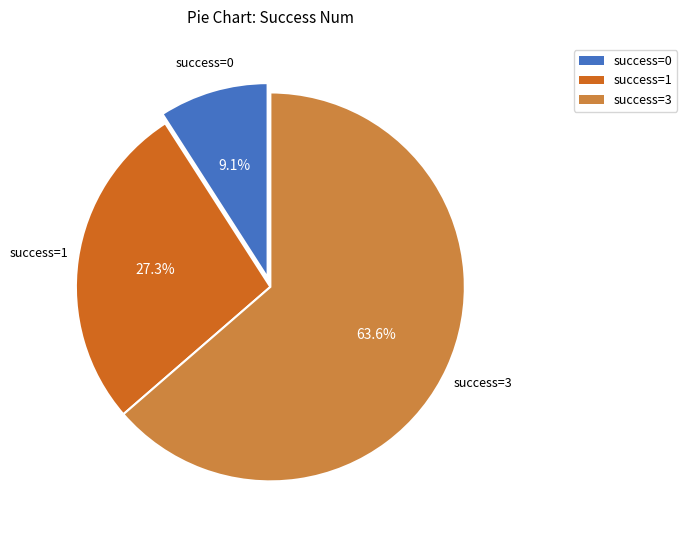

Do success=1 and success=0 together represent more than half of the pie?

No